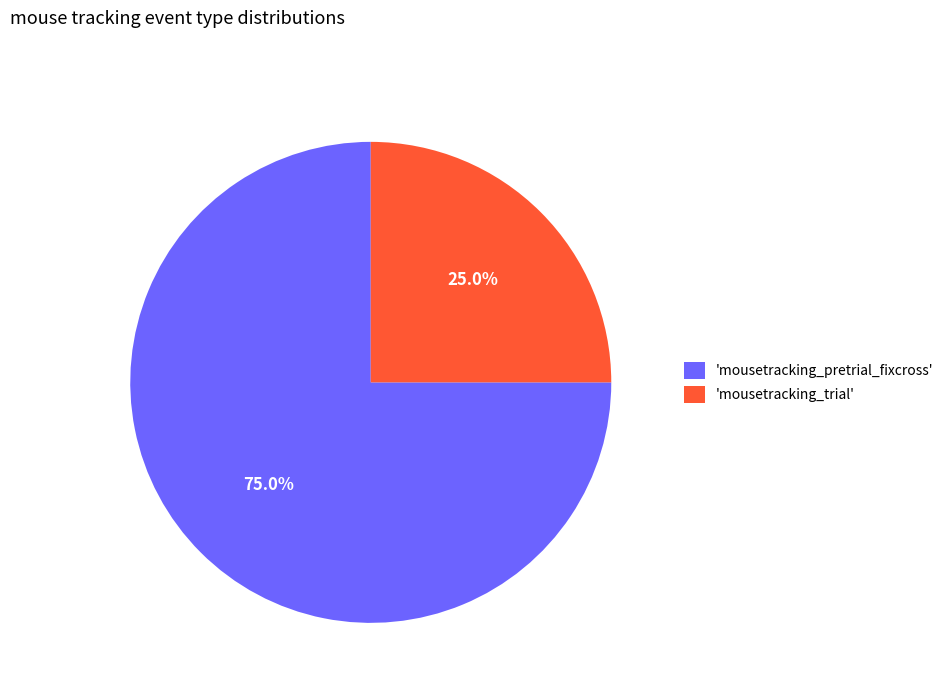

Does any single category account for the majority?

Yes